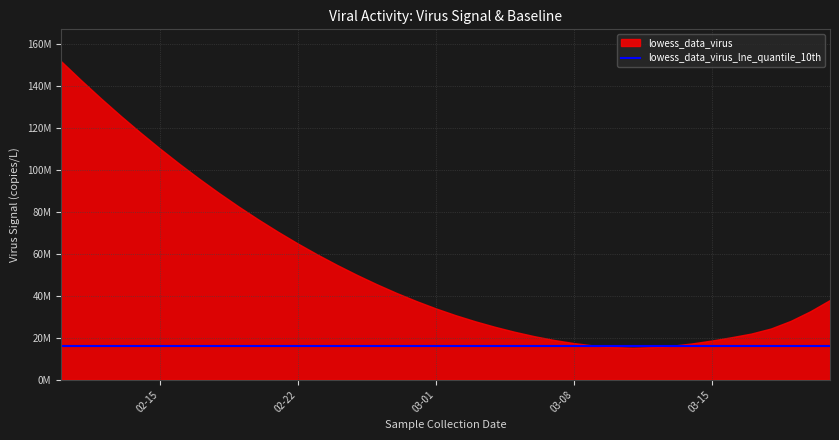

What is the difference between the second highest and minimum values in the lowess_data_virus series?

127512550.2